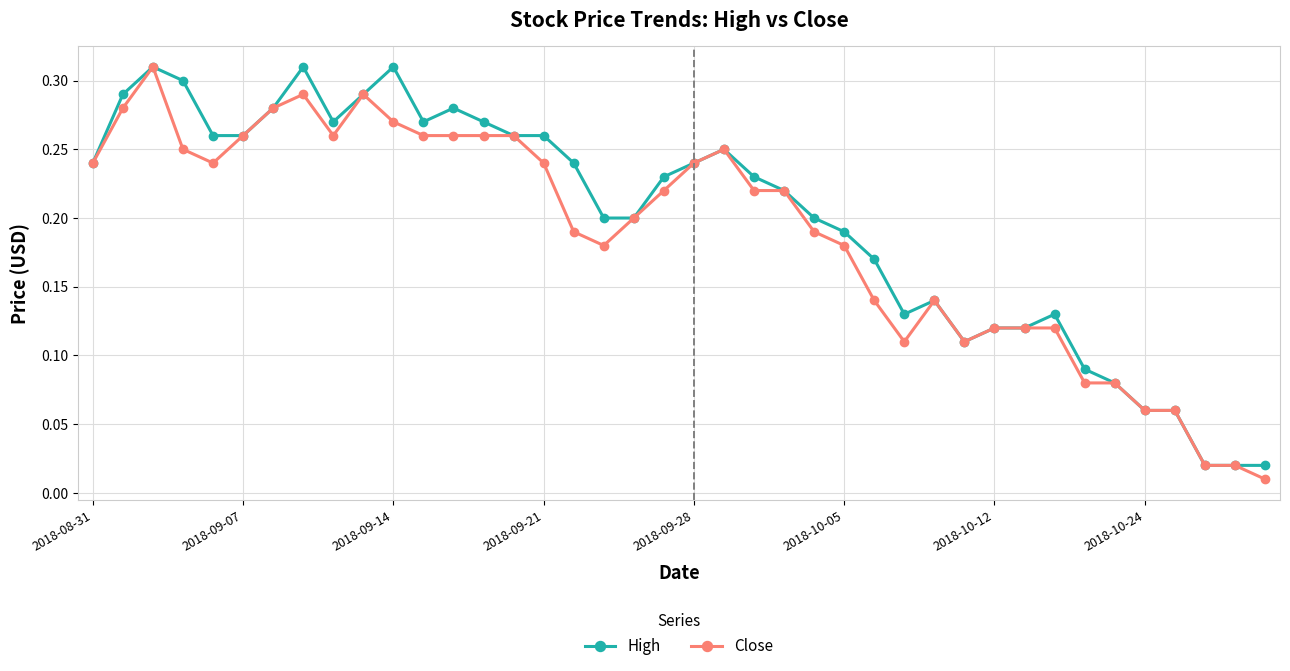

At how many categories does at least one series exceed 0?

40